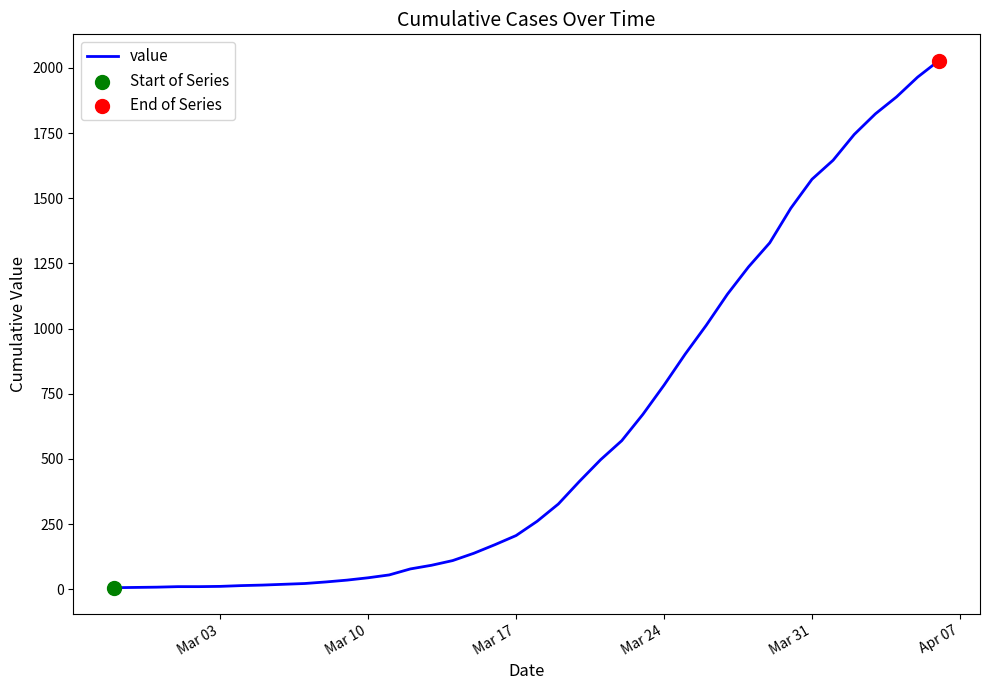

What is the difference between the maximum and minimum values?

2022